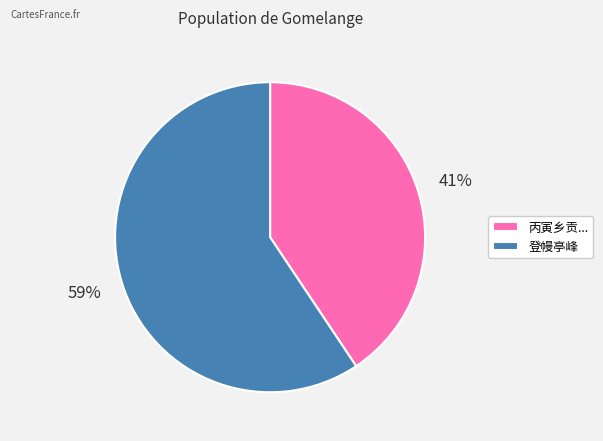

Approximately how many times larger is the value at 丙寅乡贡... compared to 登幔亭峰?

0.7